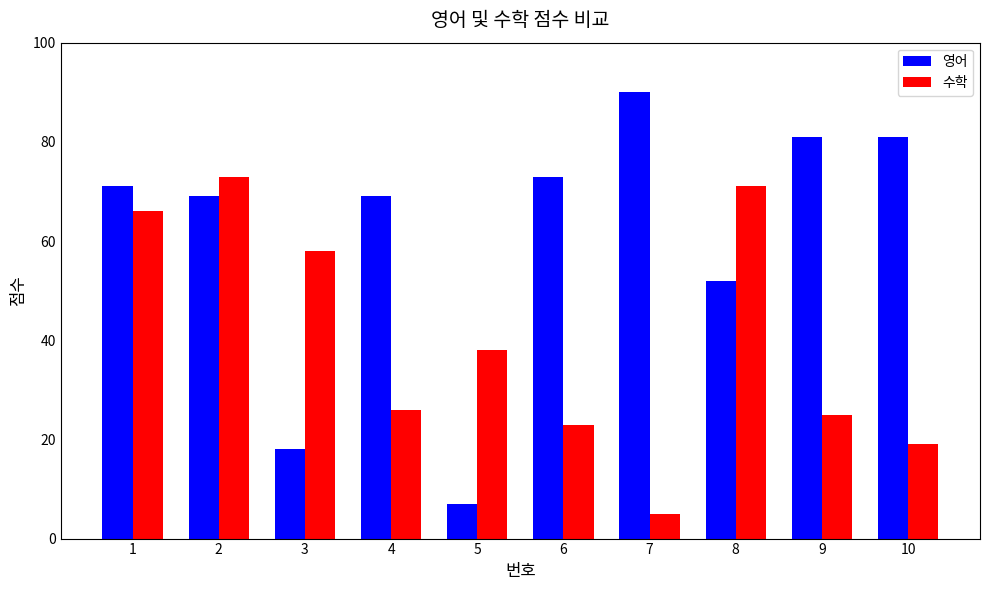

Reading left to right, list all the values displayed in this chart.

영어: 1=71	2=69	3=18	4=69	5=7	6=73	7=90	8=52	9=81	10=81
수학: 1=66	2=73	3=58	4=26	5=38	6=23	7=5	8=71	9=25	10=19